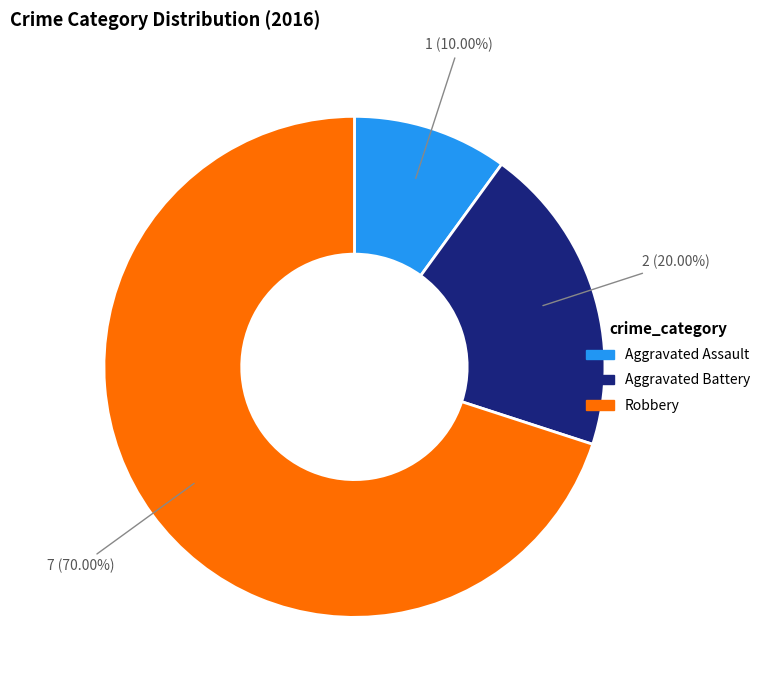

To the nearest percent, what percentage of the pie is Aggravated Battery?

20%